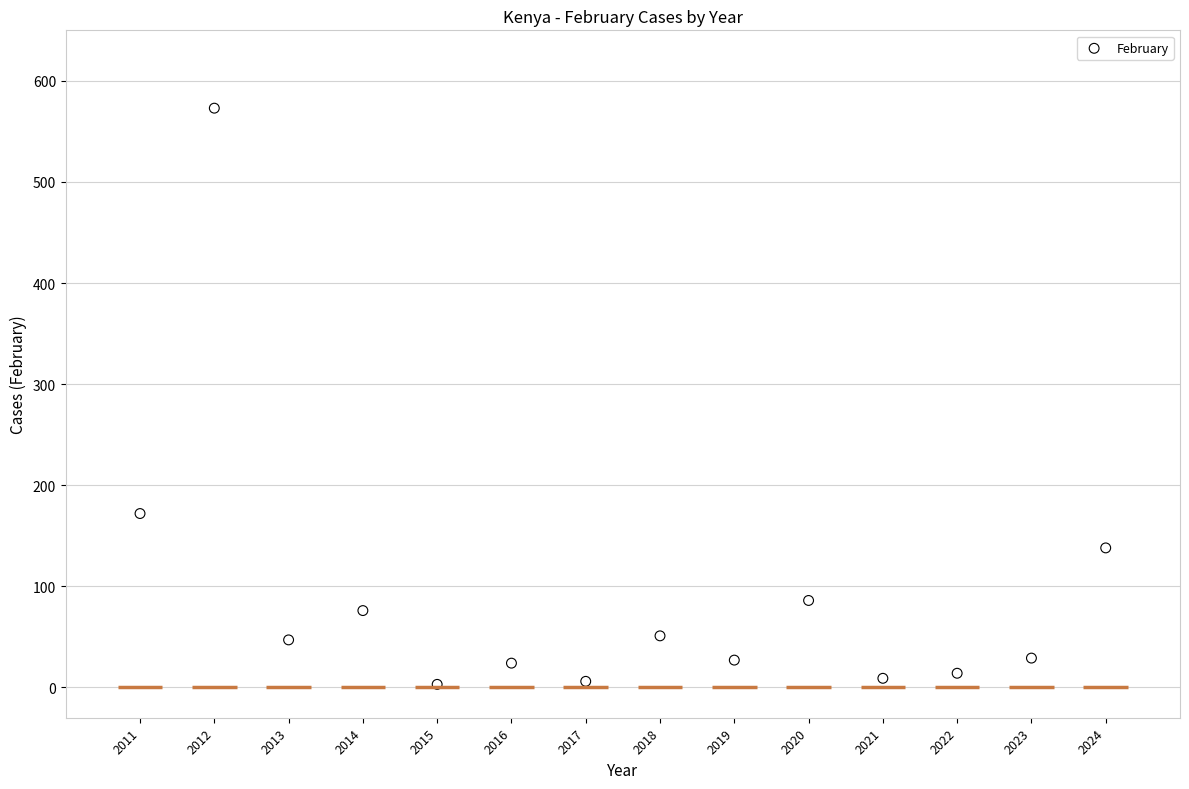

What Y value in the scatter plot is closest to 288?

172